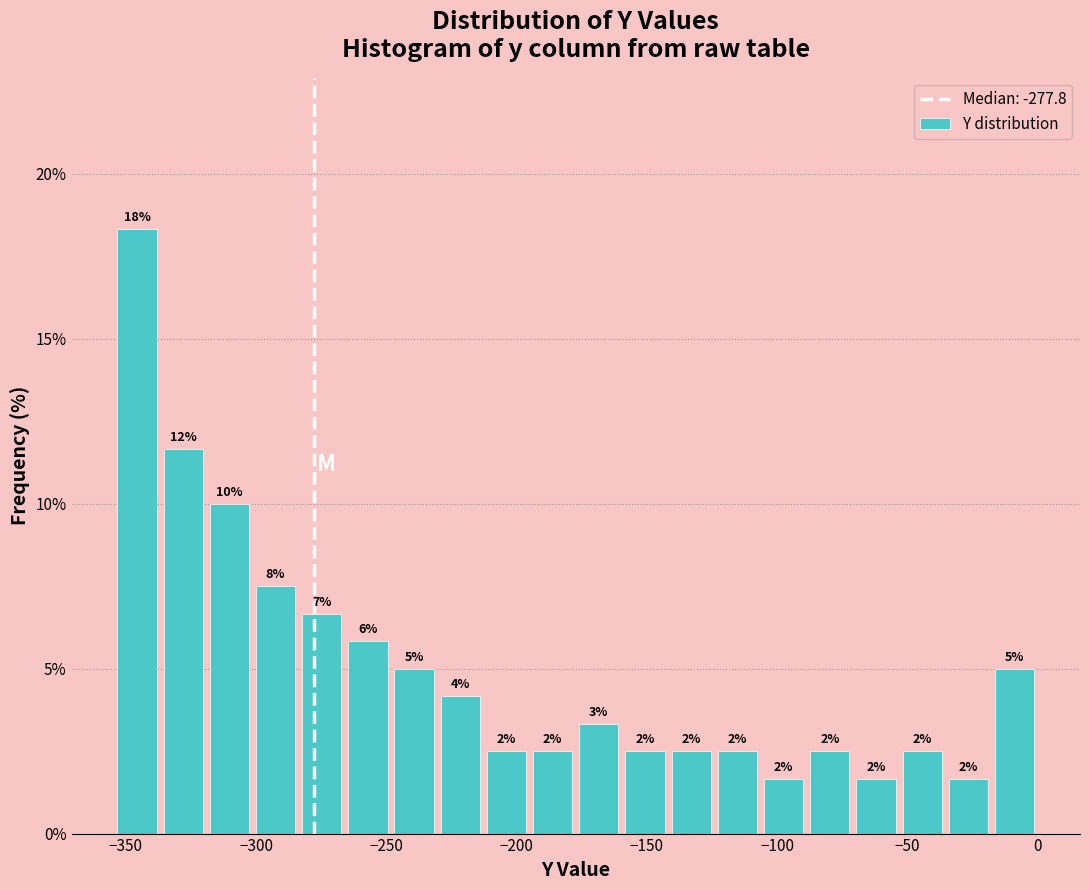

Read against the x-axis, roughly where is the centre of the tallest bar?

-345